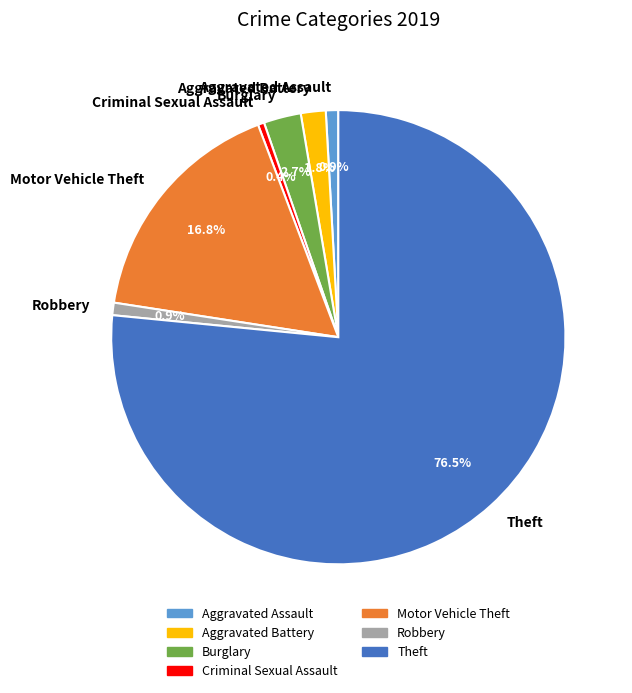

What is the ratio of the value at Robbery to the value at Aggravated Assault?

1.0